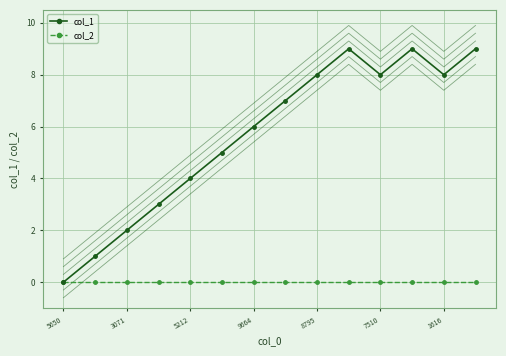

True or false: col_1 and col_2 cross at least once.

False